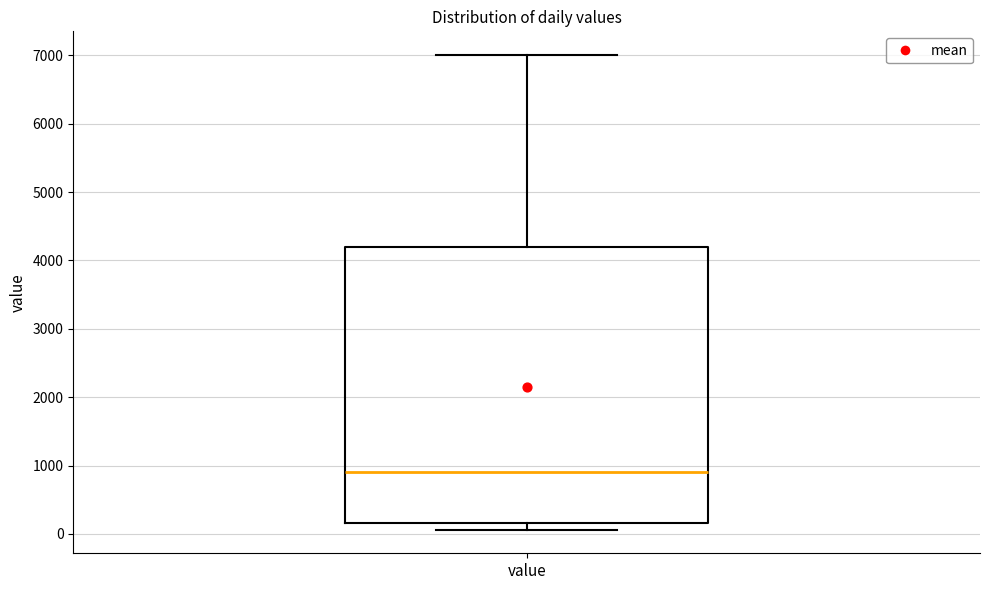

Where is the lower edge of the box for value on the y-axis? The values are not printed on the chart, so give them approximately, as read against the axis.

200